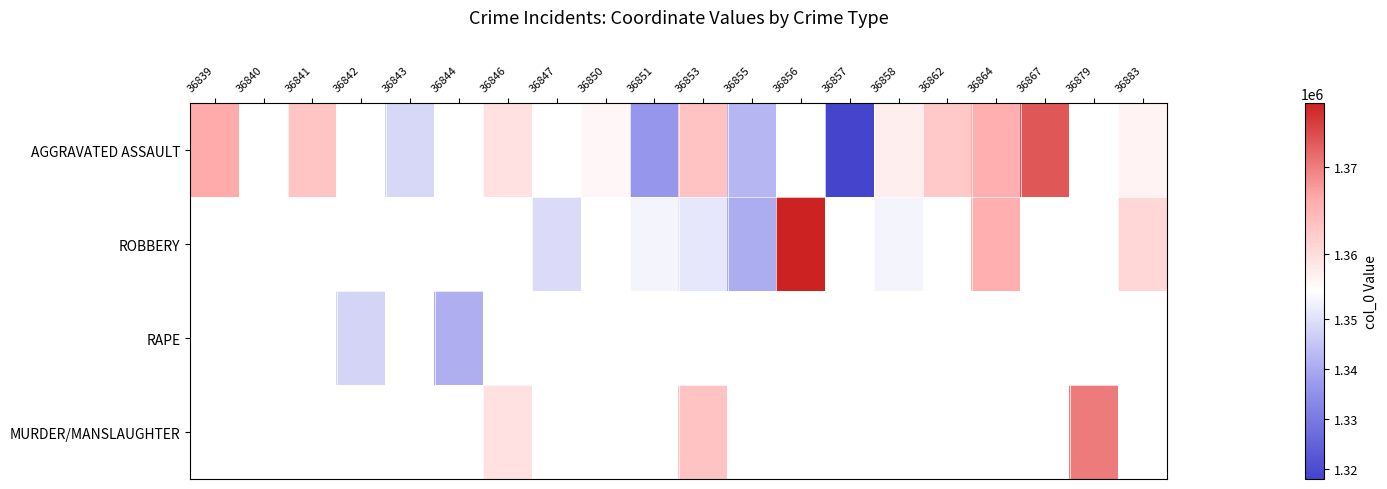

At how many categories does at least one series exceed 1353194?

13